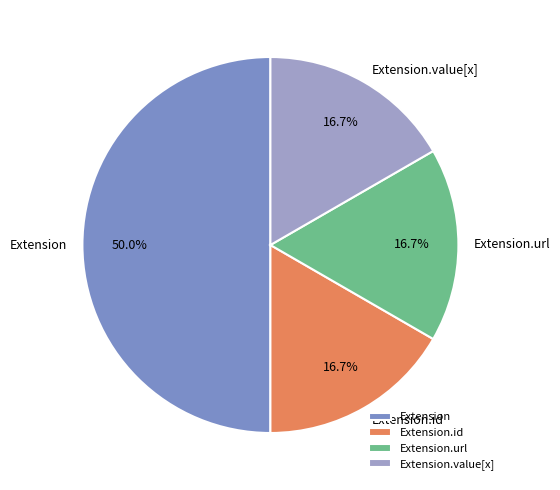

Between Extension and Extension.url, which is larger?

Extension